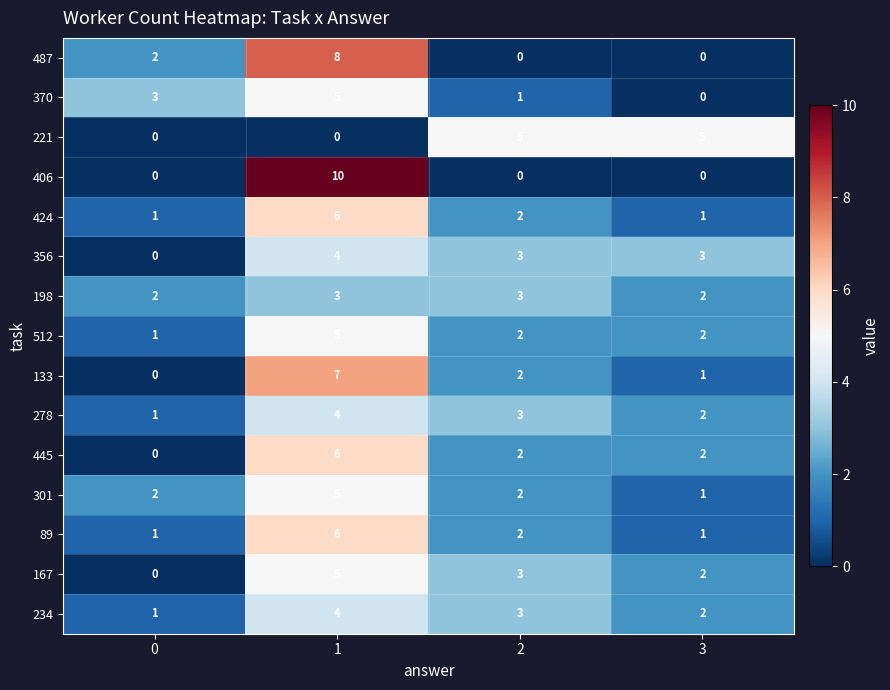

What is the total value across all series at 0?

14